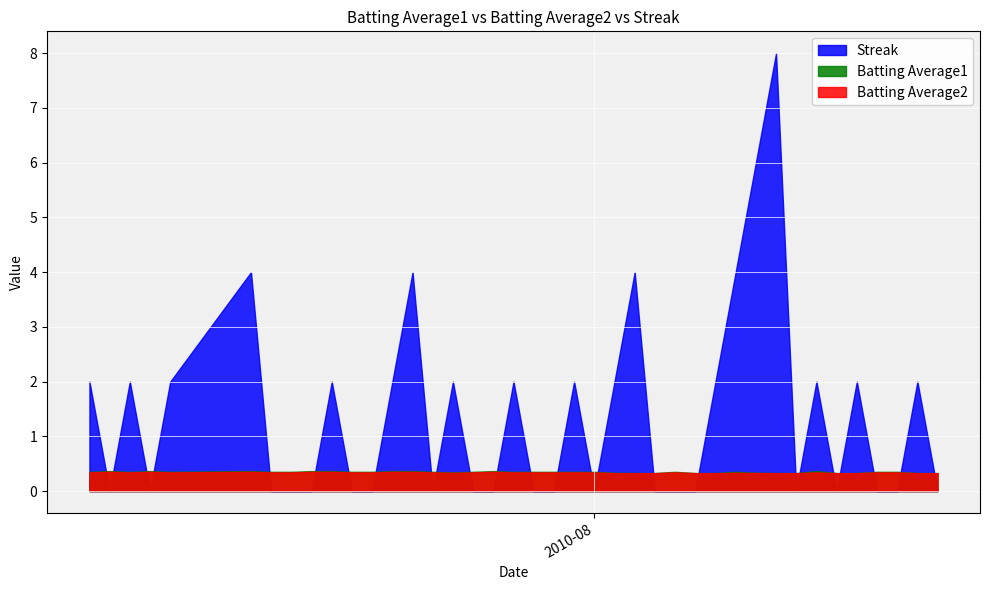

What is the value of the Streak point at the 32nd from the left?

8.0